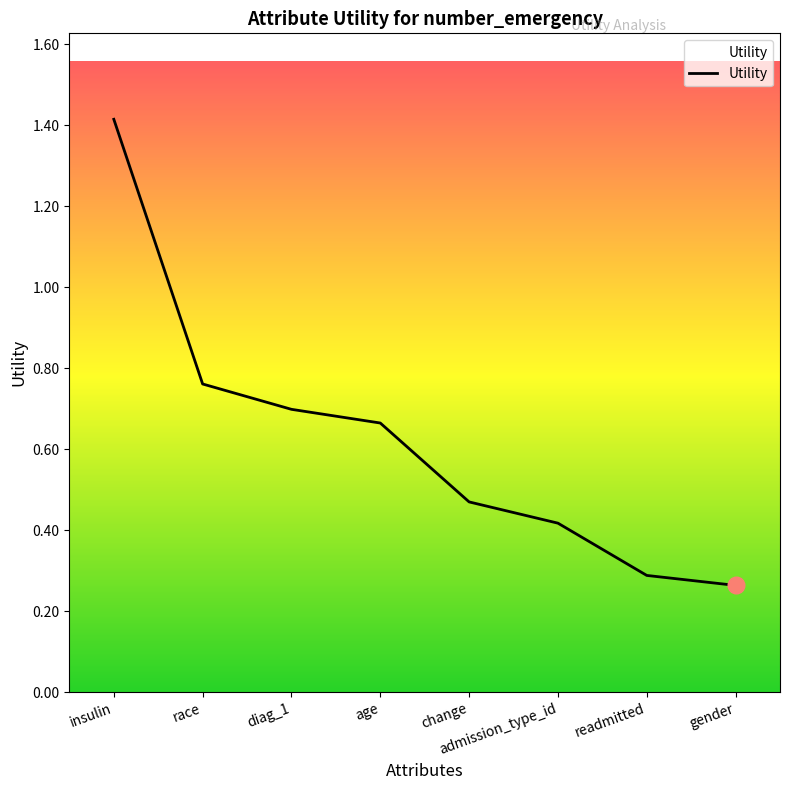

What is the difference between the maximum and minimum values?

1.2